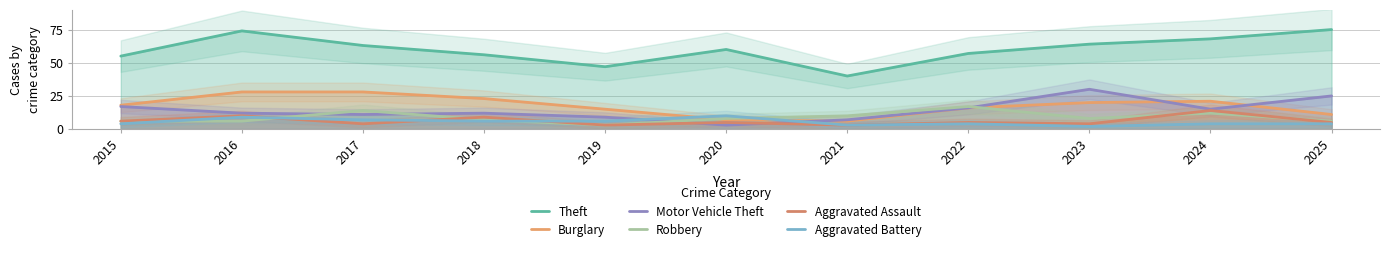

After their last crossing, which series has the higher values: Burglary or Aggravated Battery?

Burglary